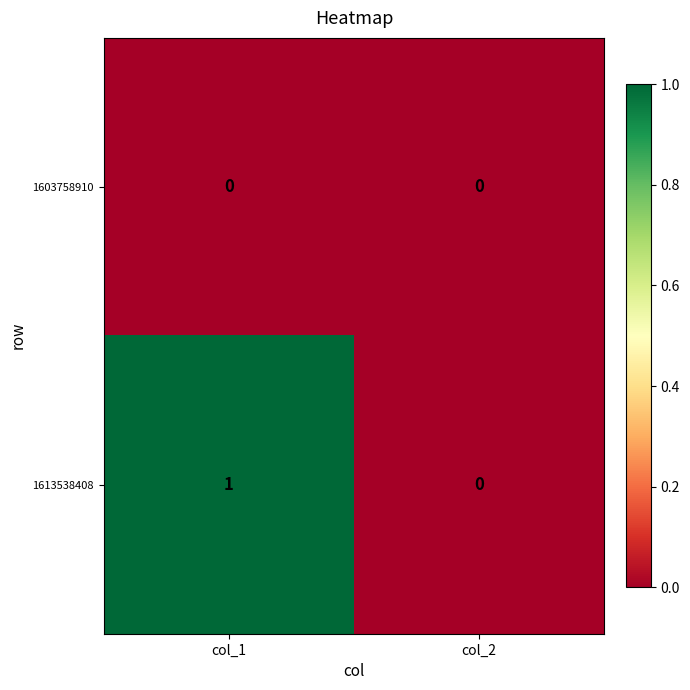

Reading left to right, transcribe all the data shown in this chart.

1603758910: 0	0
1613538408: 1	0